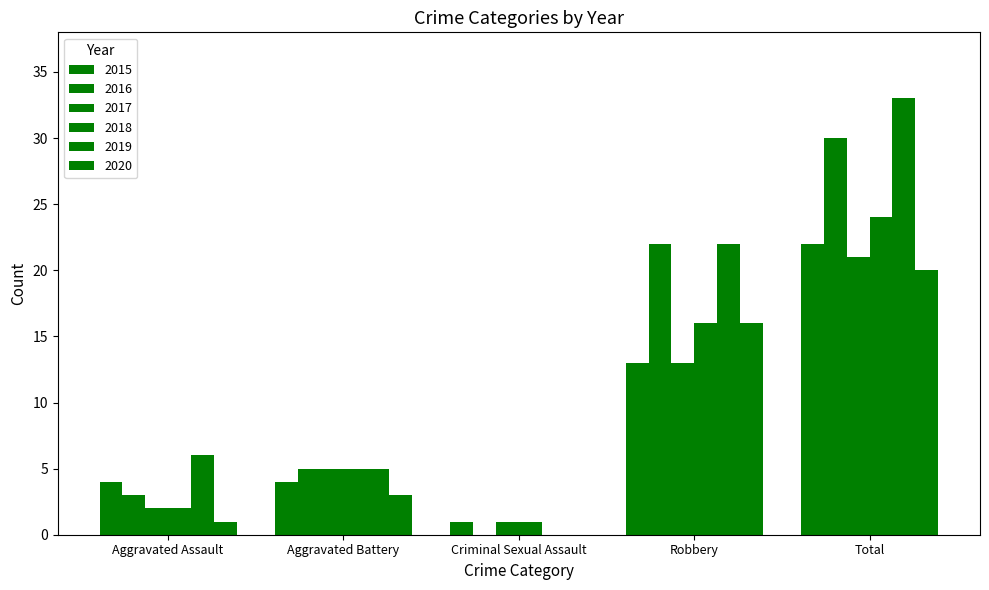

What is the total value across all series at Total?

150